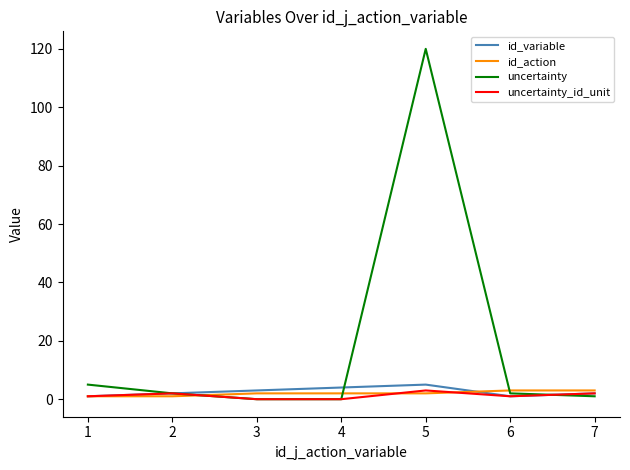

At which label does uncertainty reach its peak?

5